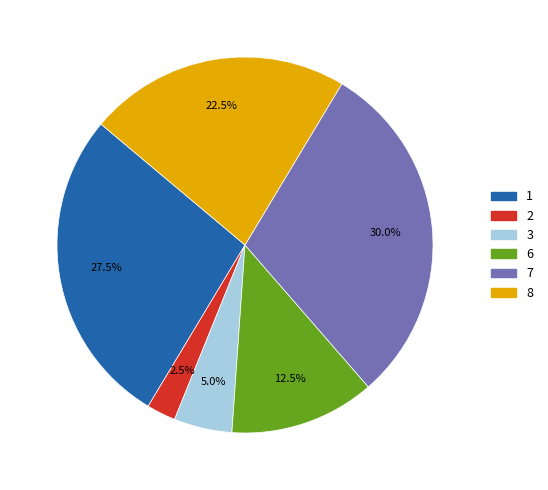

Is there any slice that represents more than half of the pie?

No